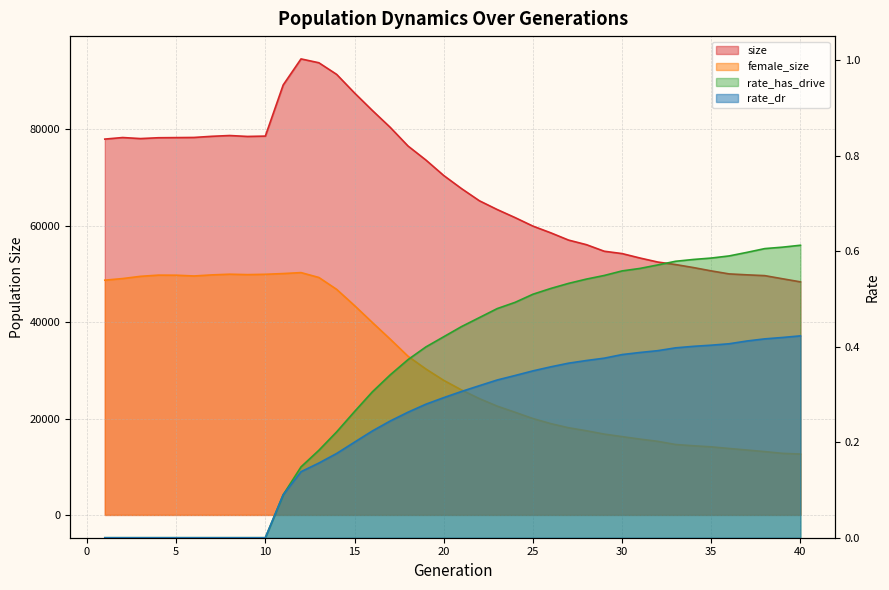

True or false: rate_has_drive and rate_dr intersect in this chart.

False